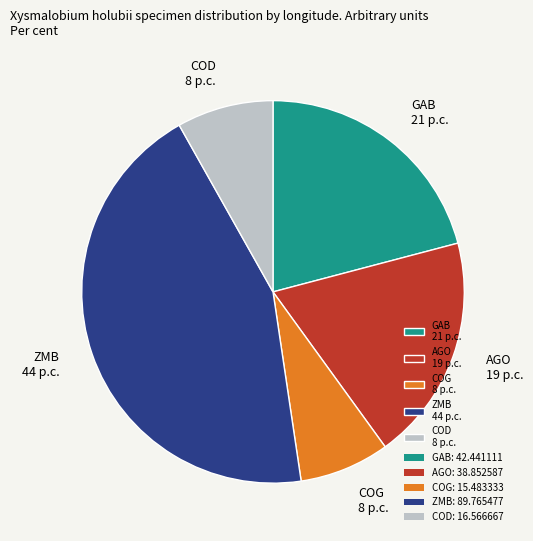

Count the number of slices in the pie.

5